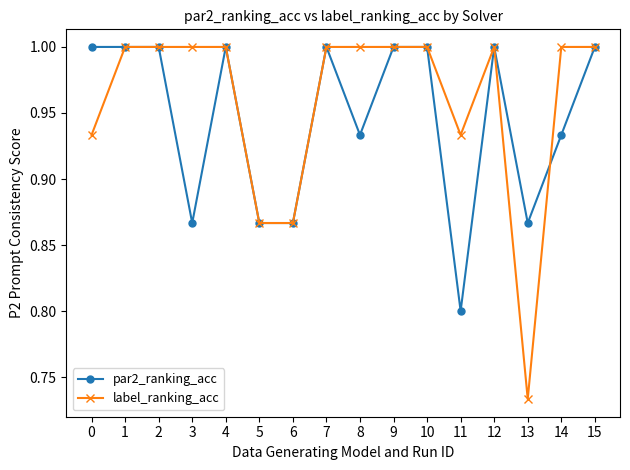

Is the value of par2_ranking_acc at 5 greater than the value of label_ranking_acc at 7?

No